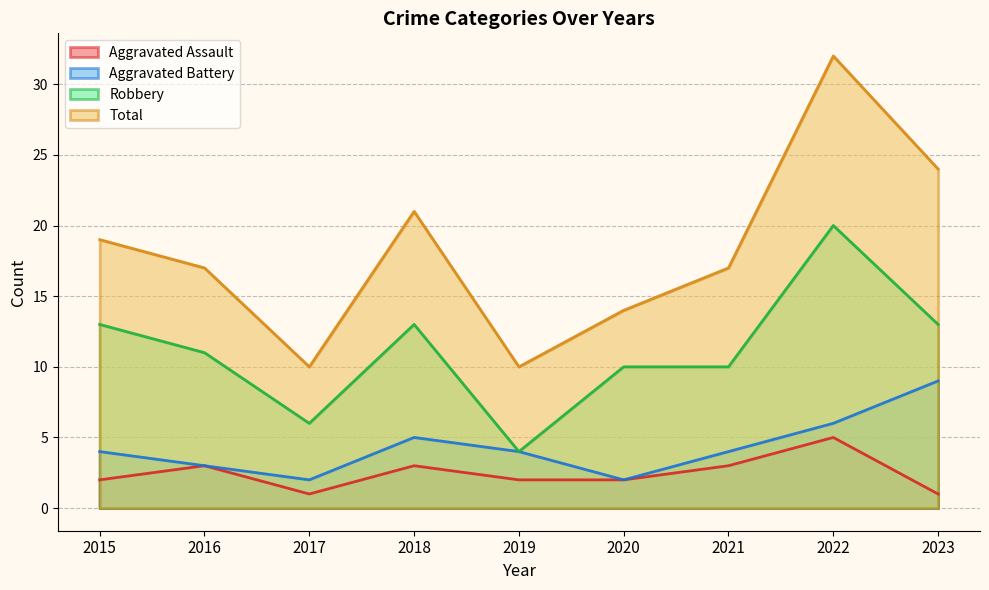

True or false: Aggravated Assault and Robbery intersect in this chart.

False